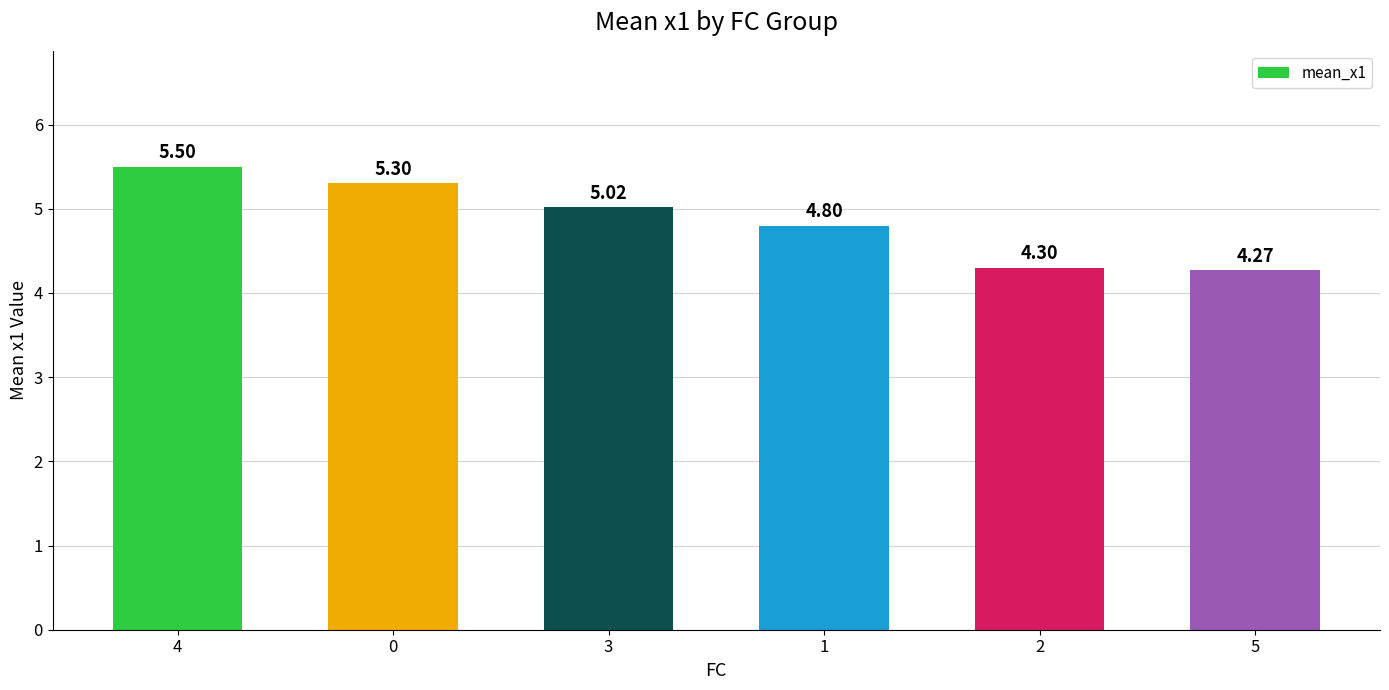

List the labels in order of value, largest first.

4, 0, 3, 1, 2, 5